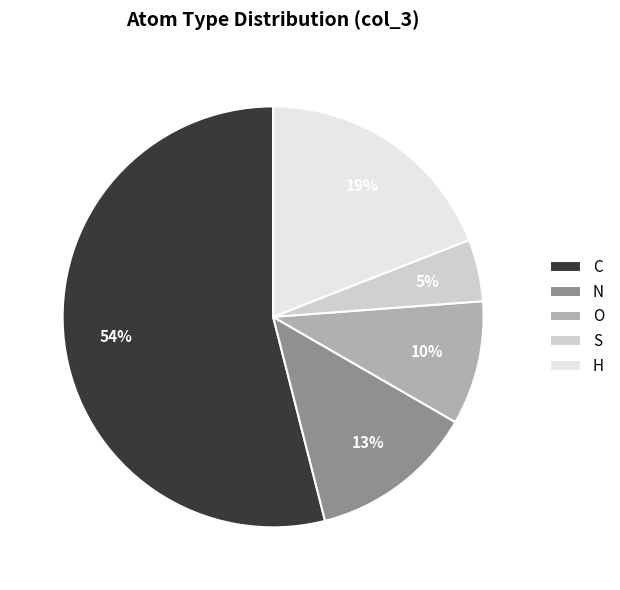

To the nearest percent, what is the difference between the largest and smallest slice percentages?

49%